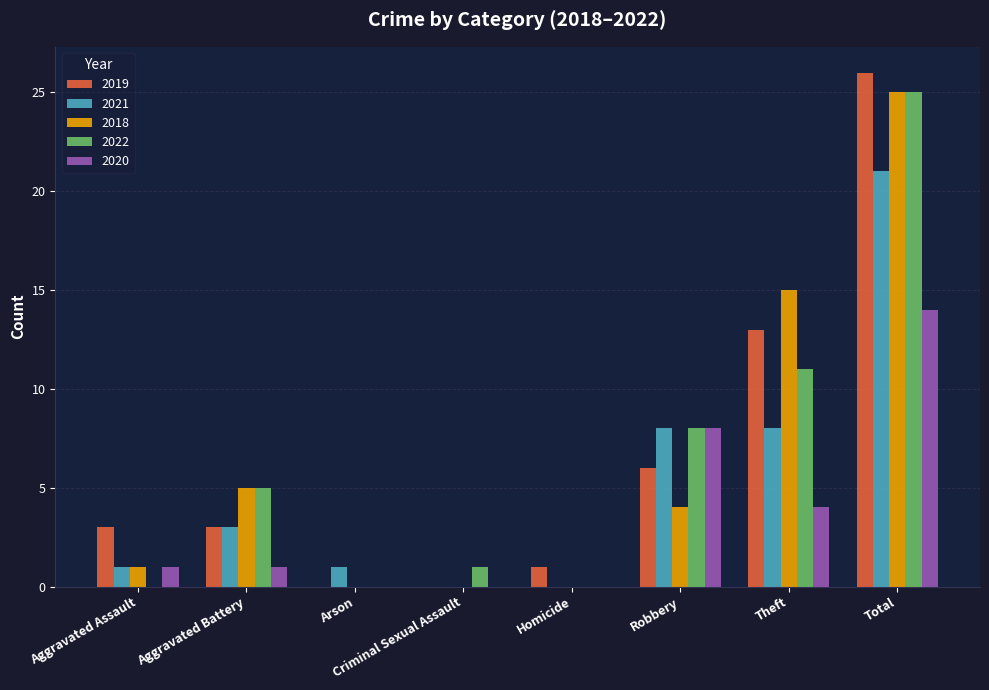

Reading left to right, extract all data points from this chart.

2019: Aggravated Assault=3	Aggravated Battery=3	Arson=0	Criminal Sexual Assault=0	Homicide=1	Robbery=6	Theft=13	Total=26
2021: Aggravated Assault=1	Aggravated Battery=3	Arson=1	Criminal Sexual Assault=0	Homicide=0	Robbery=8	Theft=8	Total=21
2018: Aggravated Assault=1	Aggravated Battery=5	Arson=0	Criminal Sexual Assault=0	Homicide=0	Robbery=4	Theft=15	Total=25
2022: Aggravated Assault=0	Aggravated Battery=5	Arson=0	Criminal Sexual Assault=1	Homicide=0	Robbery=8	Theft=11	Total=25
2020: Aggravated Assault=1	Aggravated Battery=1	Arson=0	Criminal Sexual Assault=0	Homicide=0	Robbery=8	Theft=4	Total=14